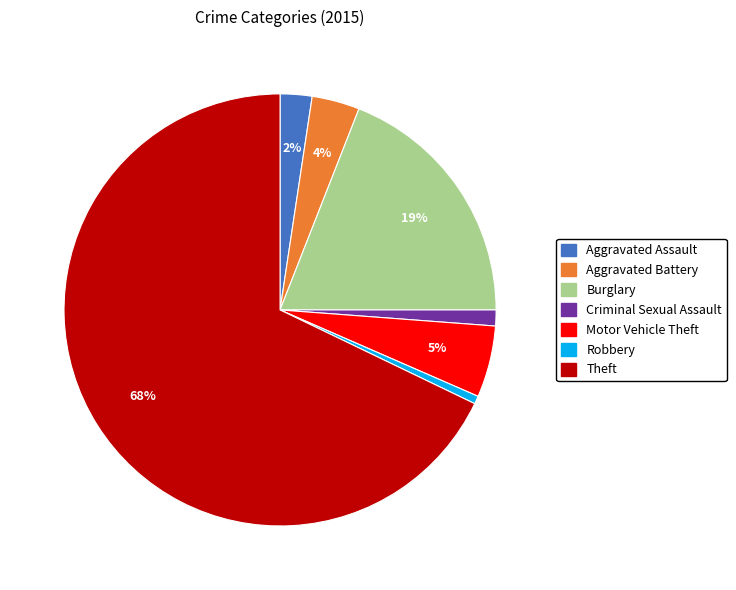

How many segments does this pie chart have?

7